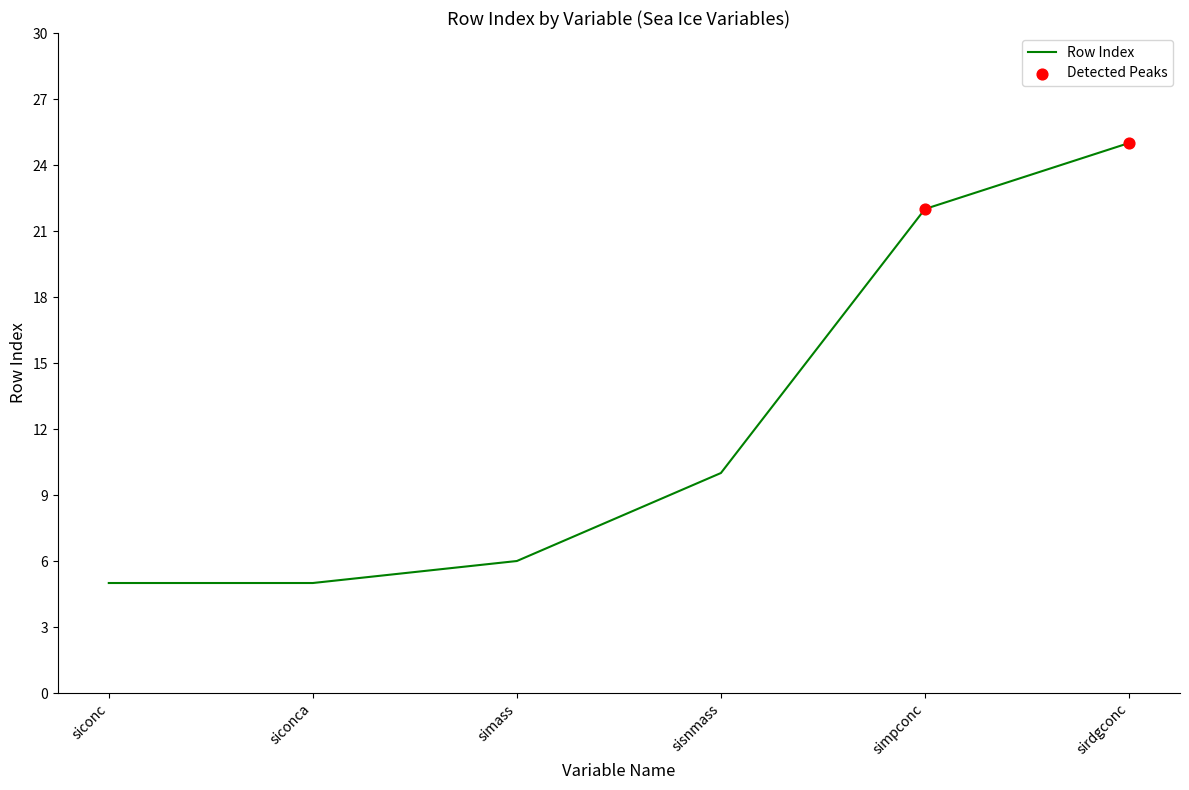

What is the change in value from sisnmass to sirdgconc?

+15